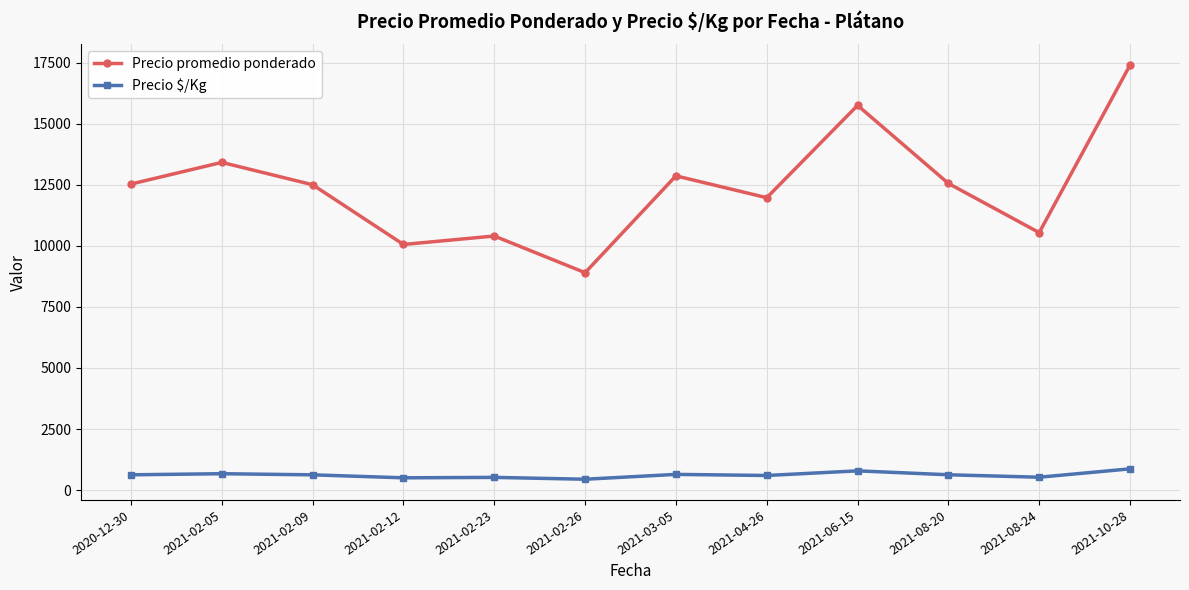

How many interior local peaks does the Precio promedio ponderado series have?

4